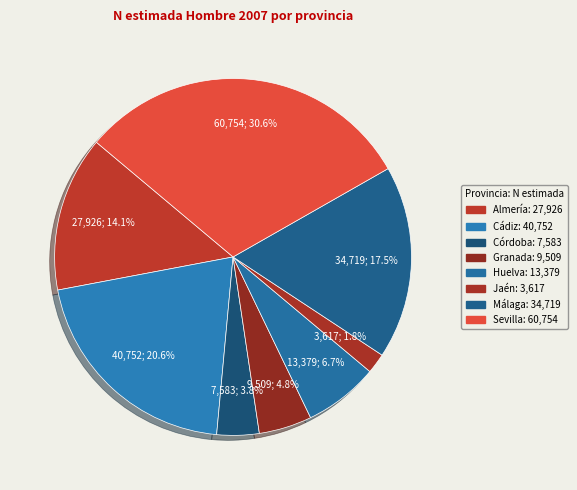

What is the smallest slice in the pie chart?

Jaén